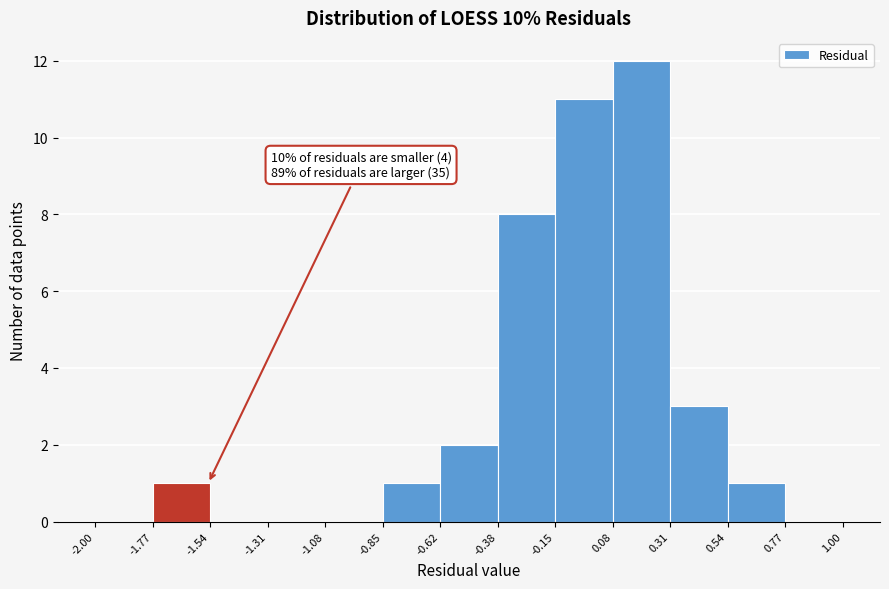

Which range on the x-axis has the tallest bar?

0.08 to 0.31